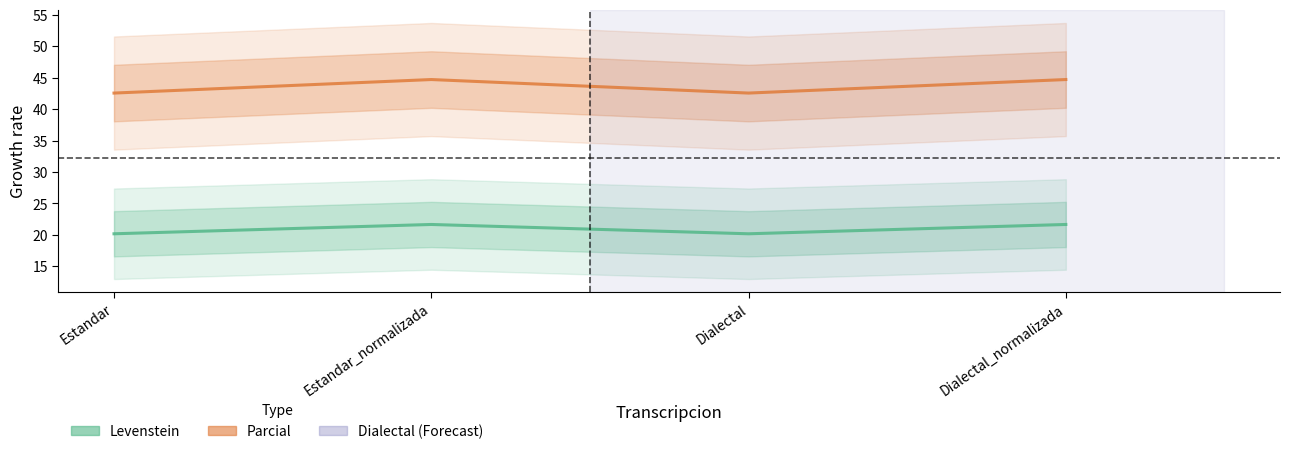

True or false: Parcial has a value of 65.6 at Dialectal.

False